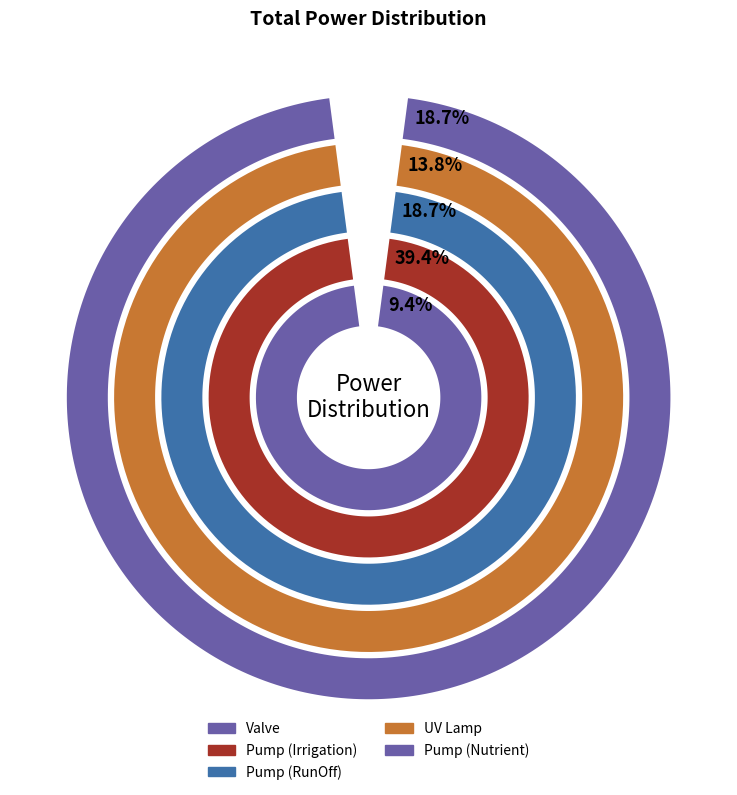

What is the total percentage of Valve and Pump (RunOff)?

28.1%